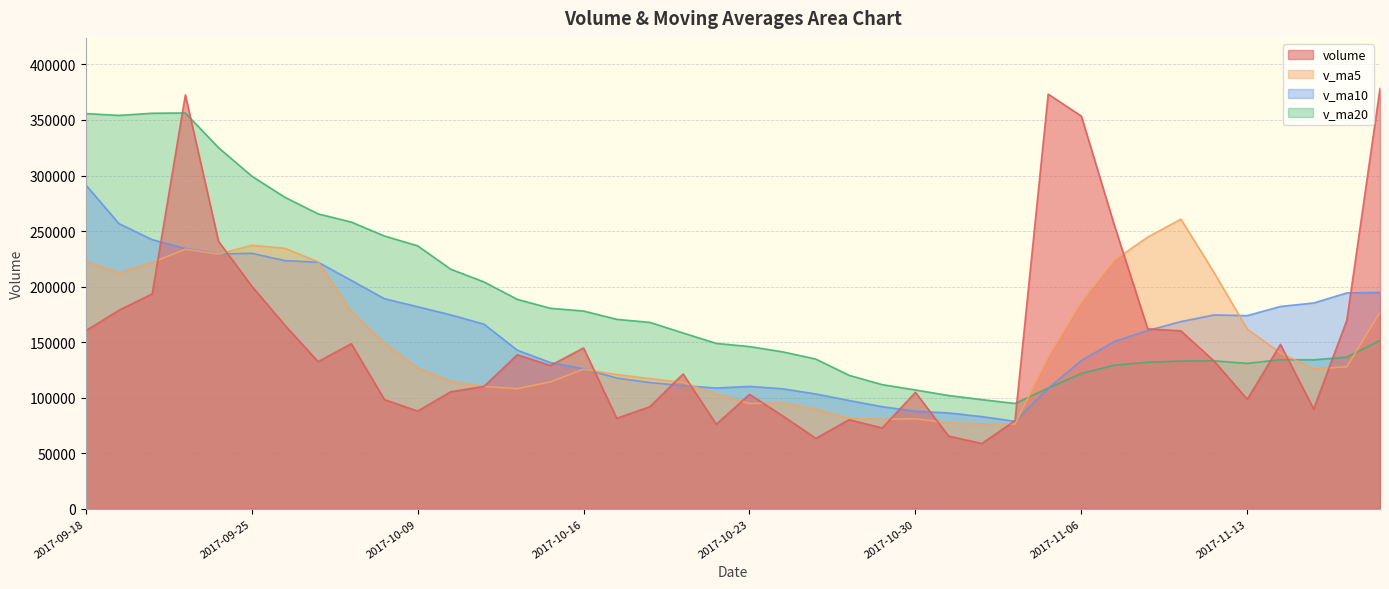

Reading left to right, list all the values displayed in this chart.

volume: 2017-09-18=160307.4	2017-09-19=178745.7	2017-09-20=193436.2	2017-09-21=372568.2	2017-09-22=240761.9	2017-09-25=200540.2	2017-09-26=165264.2	2017-09-27=132478.3	2017-09-28=148566.0	2017-09-29=98312.6	2017-10-09=87946.2	2017-10-10=105387.6	2017-10-11=110136.0	2017-10-12=138651.2	2017-10-13=129019.2	2017-10-16=144758.5	2017-10-17=81442.6	2017-10-18=91930.6	2017-10-19=121380.6	2017-10-20=76081.6	2017-10-23=103025.4	2017-10-24=83673.9	2017-10-25=63397.1	2017-10-26=80187.6	2017-10-27=72764.6	2017-10-30=104857.7	2017-10-31=65425.7	2017-11-01=58762.8	2017-11-02=79313.9	2017-11-03=373281.3	2017-11-06=353504.4	2017-11-07=254722.0	2017-11-08=161999.2	2017-11-09=160183.2	2017-11-10=132961.2	2017-11-13=98584.9	2017-11-14=148005.5	2017-11-15=89929.4	2017-11-16=169726.7	2017-11-17=378484.7
v_ma5: 2017-09-18=222835.3	2017-09-19=212312.4	2017-09-20=221630.5	2017-09-21=233663.0	2017-09-22=229163.9	2017-09-25=237210.4	2017-09-26=234514.1	2017-09-27=222322.6	2017-09-28=177522.1	2017-09-29=149032.3	2017-10-09=126513.5	2017-10-10=114538.1	2017-10-11=110069.7	2017-10-12=108086.7	2017-10-13=114228.0	2017-10-16=125590.5	2017-10-17=120801.5	2017-10-18=117160.4	2017-10-19=113706.3	2017-10-20=103118.8	2017-10-23=94772.1	2017-10-24=95218.4	2017-10-25=89511.7	2017-10-26=81273.1	2017-10-27=80609.7	2017-10-30=80976.2	2017-10-31=77326.6	2017-11-01=76399.7	2017-11-02=76224.9	2017-11-03=136328.3	2017-11-06=186057.6	2017-11-07=223916.9	2017-11-08=244564.1	2017-11-09=260738.0	2017-11-10=212674.0	2017-11-13=161690.1	2017-11-14=140346.8	2017-11-15=125932.9	2017-11-16=127841.6	2017-11-17=176946.2
v_ma10: 2017-09-18=291589.2	2017-09-19=256673.9	2017-09-20=242255.1	2017-09-21=234320.0	2017-09-22=229323.0	2017-09-25=230022.9	2017-09-26=223413.3	2017-09-27=221976.5	2017-09-28=205592.6	2017-09-29=189098.1	2017-10-09=181861.9	2017-10-10=174526.1	2017-10-11=166196.1	2017-10-12=142804.4	2017-10-13=131630.1	2017-10-16=126052.0	2017-10-17=117669.8	2017-10-18=113615.0	2017-10-19=110896.5	2017-10-20=108673.4	2017-10-23=110181.3	2017-10-24=108009.9	2017-10-25=103336.1	2017-10-26=97489.7	2017-10-27=91864.2	2017-10-30=87874.2	2017-10-31=86272.5	2017-11-01=82955.7	2017-11-02=78749.0	2017-11-03=108469.0	2017-11-06=133516.9	2017-11-07=150621.7	2017-11-08=160481.9	2017-11-09=168481.5	2017-11-10=174501.1	2017-11-13=173873.9	2017-11-14=182131.8	2017-11-15=185248.5	2017-11-16=194289.8	2017-11-17=194810.1
v_ma20: 2017-09-18=355774.1	2017-09-19=354127.1	2017-09-20=356072.0	2017-09-21=356303.3	2017-09-22=325059.0	2017-09-25=299509.2	2017-09-26=280422.3	2017-09-27=265483.5	2017-09-28=258119.5	2017-09-29=245542.3	2017-10-09=236725.6	2017-10-10=215600.0	2017-10-11=204225.6	2017-10-12=188562.2	2017-10-13=180476.5	2017-10-16=178037.4	2017-10-17=170541.5	2017-10-18=167795.8	2017-10-19=158244.5	2017-10-20=148885.7	2017-10-23=146021.6	2017-10-24=141268.0	2017-10-25=134766.1	2017-10-26=120147.1	2017-10-27=111747.2	2017-10-30=106963.1	2017-10-31=101971.1	2017-11-01=98285.4	2017-11-02=94822.8	2017-11-03=108571.2	2017-11-06=121849.1	2017-11-07=129315.8	2017-11-08=131909.0	2017-11-09=132985.6	2017-11-10=133182.7	2017-11-13=130874.0	2017-11-14=134202.2	2017-11-15=134102.1	2017-11-16=136519.4	2017-11-17=151639.6